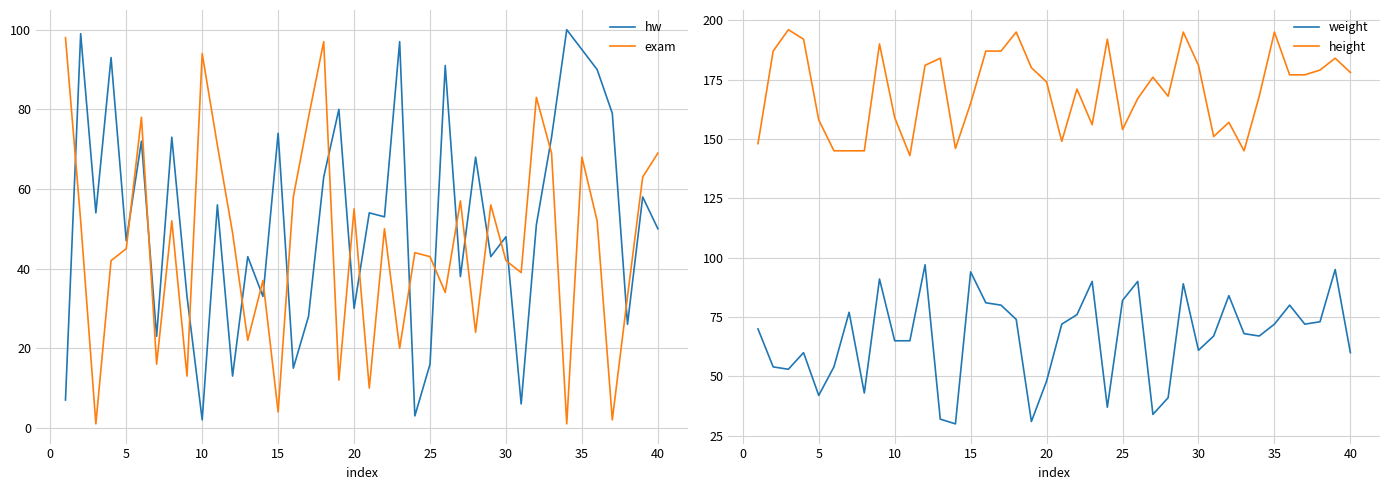

What is the lowest value of the height series?

143